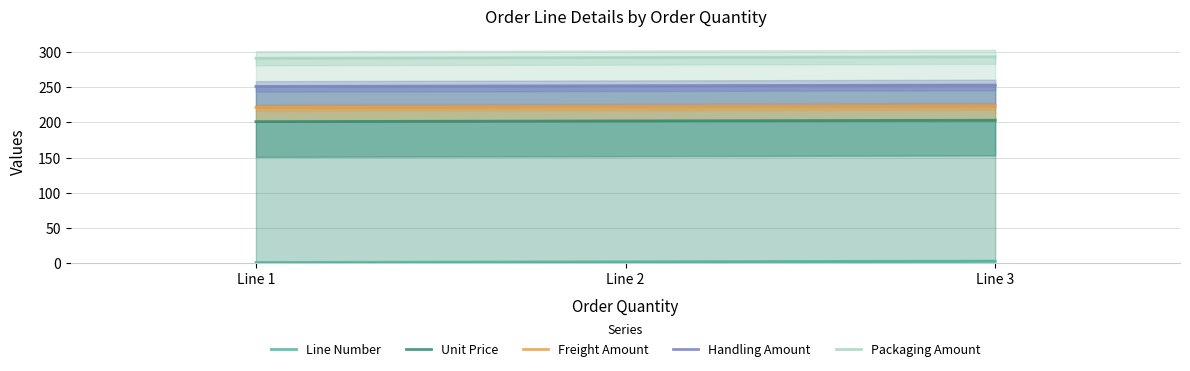

What is the minimum value shown in the chart?

1